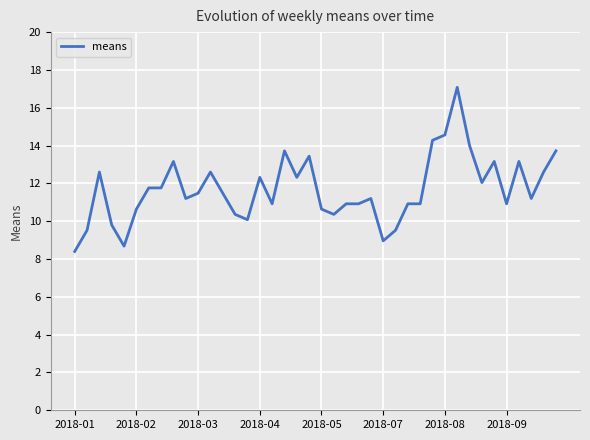

What is the average value?

11.7